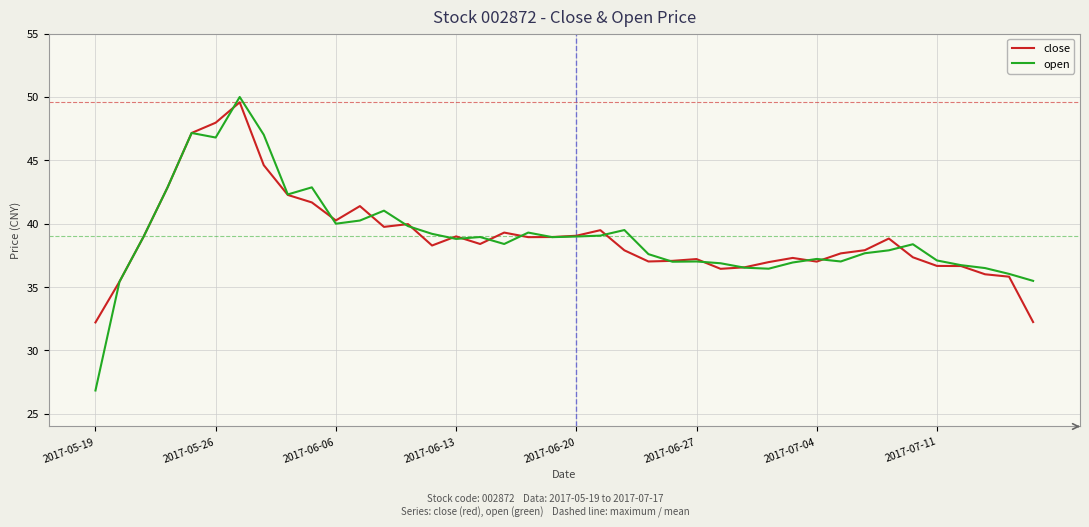

Which series has the largest range (max minus min)?

open